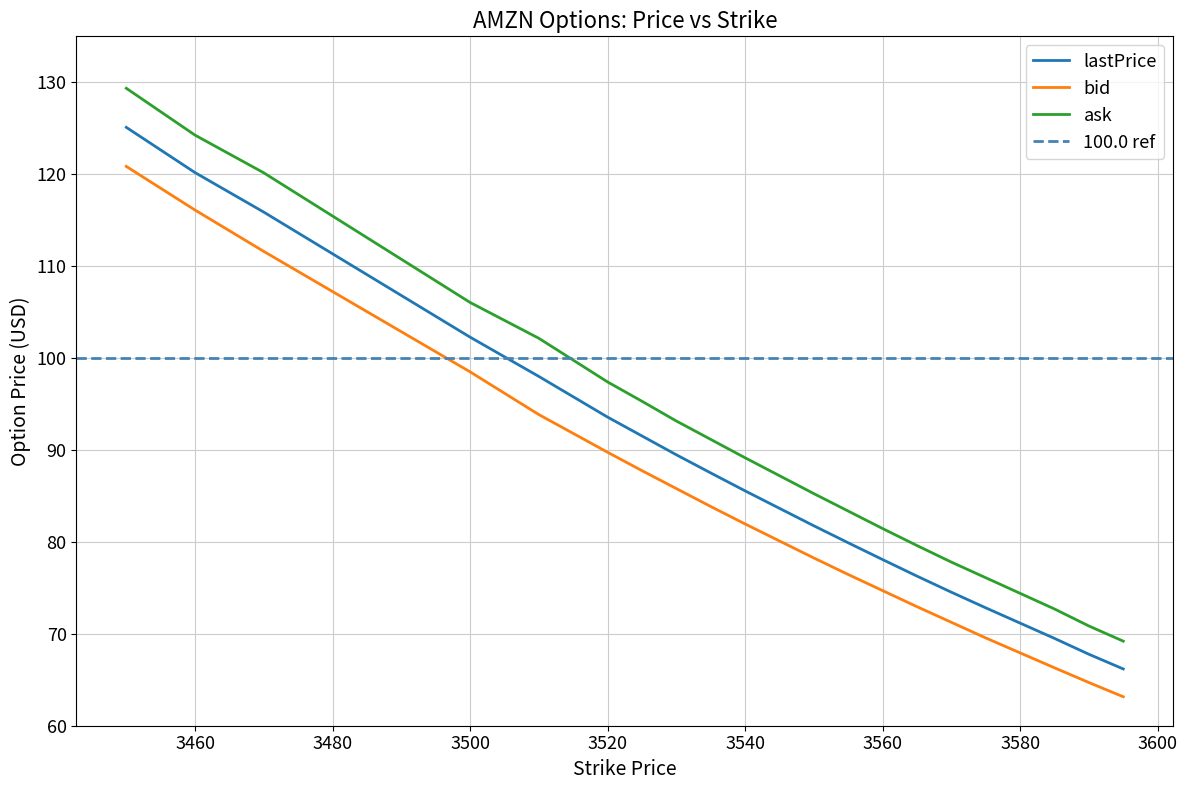

True or false: bid has more than 0 interior local peaks.

False